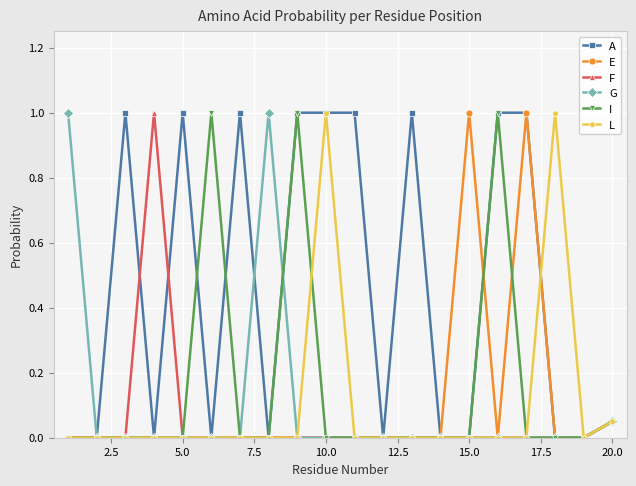

True or false: L has more than 0 points higher than both neighbors.

True